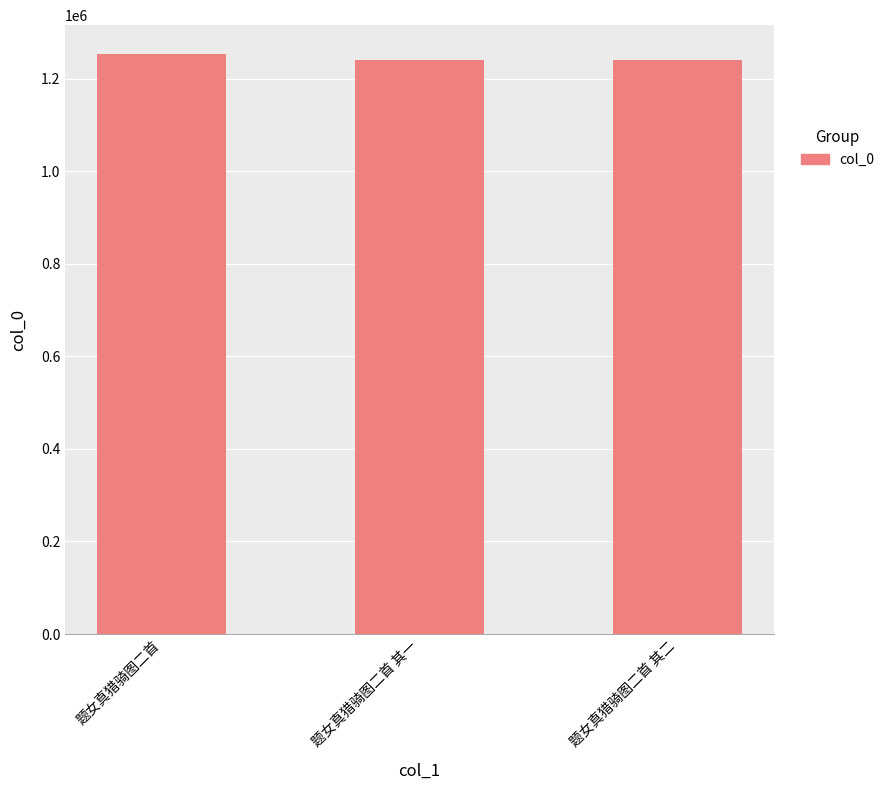

At which label does the data first exceed 1239271?

题女真猎骑图二首